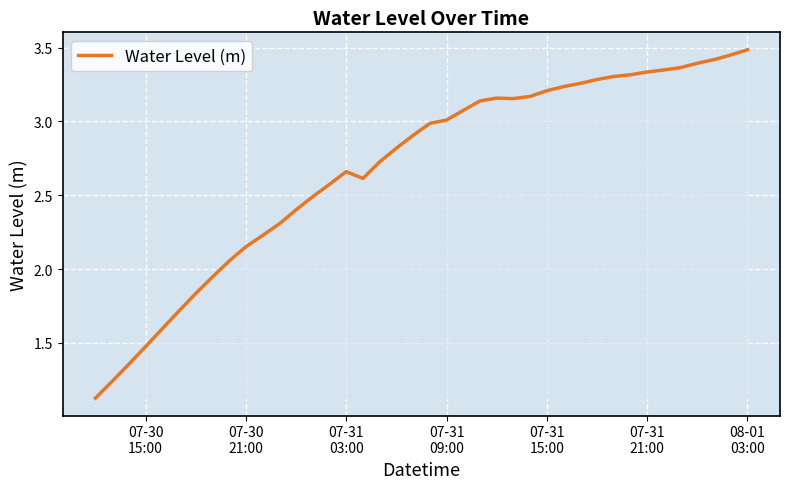

What is the maximum value shown in the chart?

3.5